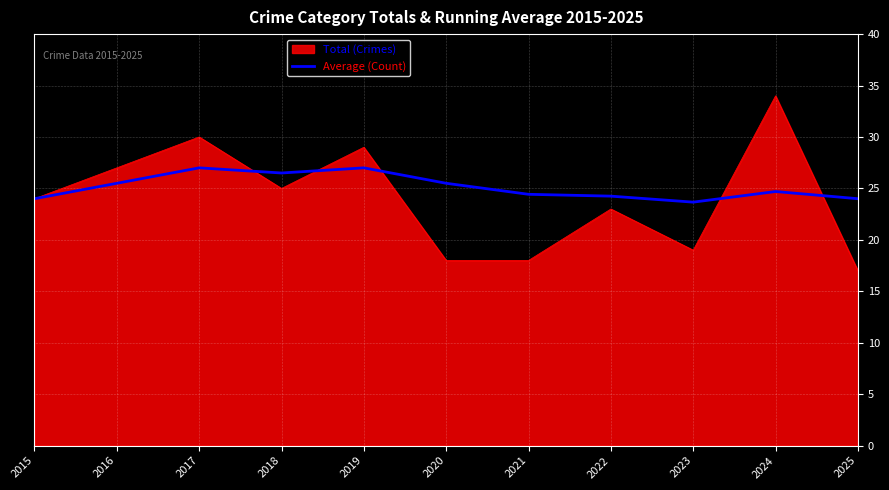

Which series changed the most between 2015 and 2020?

Total (Crimes)